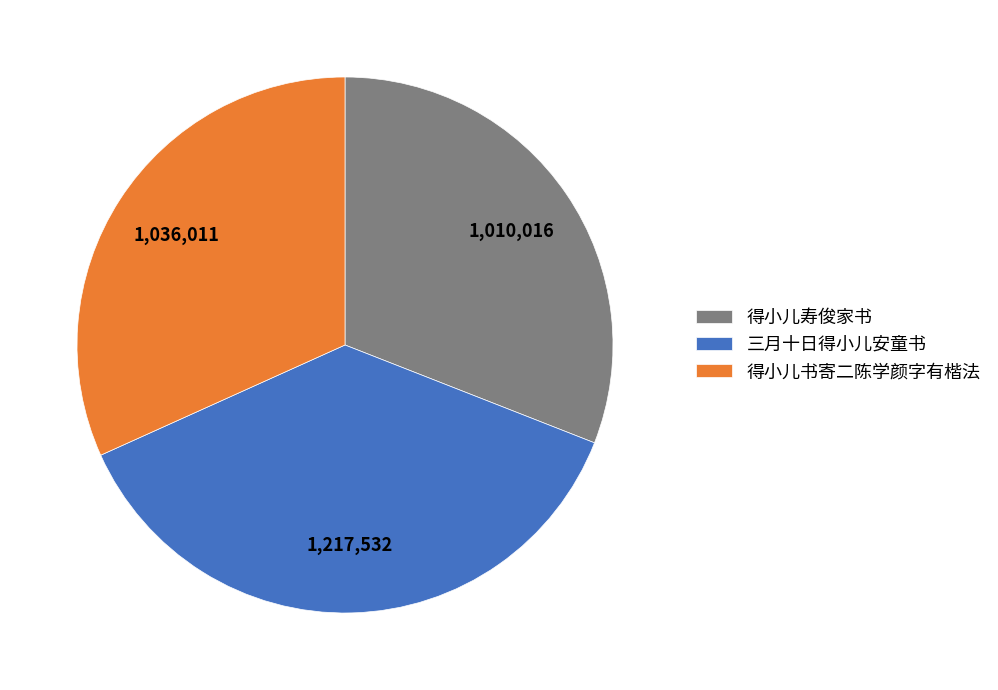

Is the sum of 得小儿书寄二陈学颜字有楷法 and 得小儿寿俊家书 greater than half?

Yes